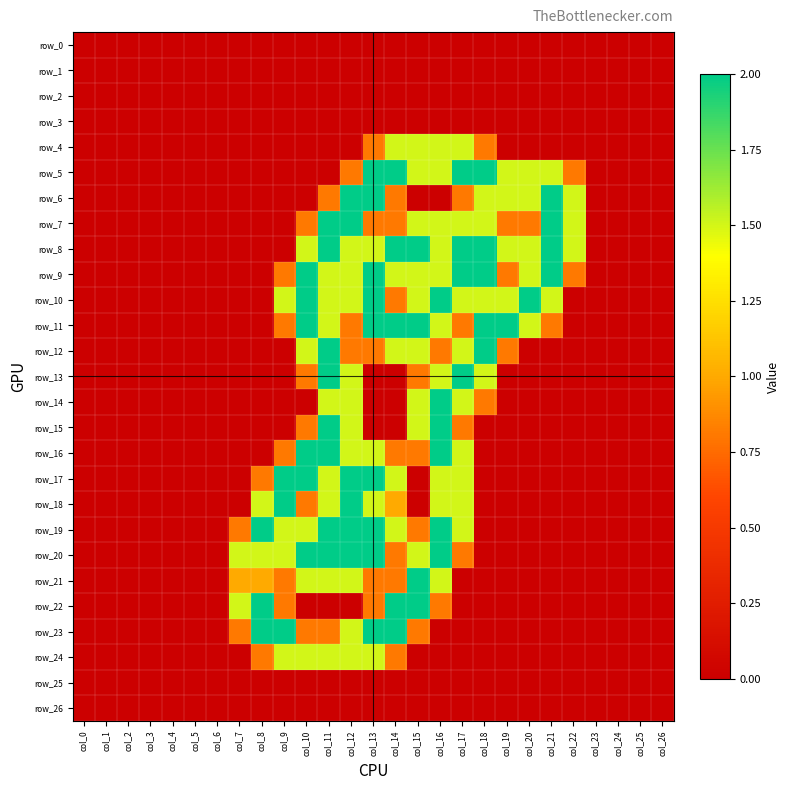

Reading right to left, transcribe all the data shown in this chart.

row_0: 0.0	0.0	0.0	0.0	0.0	0.0	0.0	0.0	0.0	0.0	0.0	0.0	0.0	0.0	0.0	0.0	0.0	0.0	0.0	0.0	0.0	0.0	0.0	0.0	0.0	0.0	0.0
row_1: 0.0	0.0	0.0	0.0	0.0	0.0	0.0	0.0	0.0	0.0	0.0	0.0	0.0	0.0	0.0	0.0	0.0	0.0	0.0	0.0	0.0	0.0	0.0	0.0	0.0	0.0	0.0
row_2: 0.0	0.0	0.0	0.0	0.0	0.0	0.0	0.0	0.0	0.0	0.0	0.0	0.0	0.0	0.0	0.0	0.0	0.0	0.0	0.0	0.0	0.0	0.0	0.0	0.0	0.0	0.0
row_3: 0.0	0.0	0.0	0.0	0.0	0.0	0.0	0.0	0.0	0.0	0.0	0.0	0.0	0.0	0.0	0.0	0.0	0.0	0.0	0.0	0.0	0.0	0.0	0.0	0.0	0.0	0.0
row_4: 0.0	0.0	0.0	0.0	0.0	0.0	0.0	0.0	0.8	1.5	1.5	1.5	1.5	0.8	0.0	0.0	0.0	0.0	0.0	0.0	0.0	0.0	0.0	0.0	0.0	0.0	0.0
row_5: 0.0	0.0	0.0	0.0	0.8	1.5	1.5	1.5	2.0	2.0	1.5	1.5	2.0	2.0	0.8	0.0	0.0	0.0	0.0	0.0	0.0	0.0	0.0	0.0	0.0	0.0	0.0
row_6: 0.0	0.0	0.0	0.0	1.5	2.0	1.5	1.5	1.5	0.8	0.0	0.0	0.8	2.0	2.0	0.8	0.0	0.0	0.0	0.0	0.0	0.0	0.0	0.0	0.0	0.0	0.0
row_7: 0.0	0.0	0.0	0.0	1.5	2.0	0.8	0.8	1.5	1.5	1.5	1.5	0.8	0.8	2.0	2.0	0.8	0.0	0.0	0.0	0.0	0.0	0.0	0.0	0.0	0.0	0.0
row_8: 0.0	0.0	0.0	0.0	1.5	2.0	1.5	1.5	2.0	2.0	1.5	2.0	2.0	1.5	1.5	2.0	1.5	0.0	0.0	0.0	0.0	0.0	0.0	0.0	0.0	0.0	0.0
row_9: 0.0	0.0	0.0	0.0	0.8	2.0	1.5	0.8	2.0	2.0	1.5	1.5	1.5	2.0	1.5	1.5	2.0	0.8	0.0	0.0	0.0	0.0	0.0	0.0	0.0	0.0	0.0
row_10: 0.0	0.0	0.0	0.0	0.0	1.5	2.0	1.5	1.5	1.5	2.0	1.5	0.8	2.0	1.5	1.5	2.0	1.5	0.0	0.0	0.0	0.0	0.0	0.0	0.0	0.0	0.0
row_11: 0.0	0.0	0.0	0.0	0.0	0.8	1.5	2.0	2.0	0.8	1.5	2.0	2.0	2.0	0.8	1.5	2.0	0.8	0.0	0.0	0.0	0.0	0.0	0.0	0.0	0.0	0.0
row_12: 0.0	0.0	0.0	0.0	0.0	0.0	0.0	0.8	2.0	1.5	0.8	1.5	1.5	0.8	0.8	2.0	1.5	0.0	0.0	0.0	0.0	0.0	0.0	0.0	0.0	0.0	0.0
row_13: 0.0	0.0	0.0	0.0	0.0	0.0	0.0	0.0	1.5	2.0	1.5	0.8	0.0	0.0	1.5	2.0	0.8	0.0	0.0	0.0	0.0	0.0	0.0	0.0	0.0	0.0	0.0
row_14: 0.0	0.0	0.0	0.0	0.0	0.0	0.0	0.0	0.8	1.5	2.0	1.5	0.0	0.0	1.5	1.5	0.0	0.0	0.0	0.0	0.0	0.0	0.0	0.0	0.0	0.0	0.0
row_15: 0.0	0.0	0.0	0.0	0.0	0.0	0.0	0.0	0.0	0.8	2.0	1.5	0.0	0.0	1.5	2.0	0.8	0.0	0.0	0.0	0.0	0.0	0.0	0.0	0.0	0.0	0.0
row_16: 0.0	0.0	0.0	0.0	0.0	0.0	0.0	0.0	0.0	1.5	2.0	0.8	0.8	1.5	1.5	2.0	2.0	0.8	0.0	0.0	0.0	0.0	0.0	0.0	0.0	0.0	0.0
row_17: 0.0	0.0	0.0	0.0	0.0	0.0	0.0	0.0	0.0	1.5	1.5	0.0	1.5	2.0	2.0	1.5	2.0	2.0	0.8	0.0	0.0	0.0	0.0	0.0	0.0	0.0	0.0
row_18: 0.0	0.0	0.0	0.0	0.0	0.0	0.0	0.0	0.0	1.5	1.5	0.0	1.0	1.5	2.0	1.5	0.8	2.0	1.5	0.0	0.0	0.0	0.0	0.0	0.0	0.0	0.0
row_19: 0.0	0.0	0.0	0.0	0.0	0.0	0.0	0.0	0.0	1.5	2.0	0.8	1.5	2.0	2.0	2.0	1.5	1.5	2.0	0.8	0.0	0.0	0.0	0.0	0.0	0.0	0.0
row_20: 0.0	0.0	0.0	0.0	0.0	0.0	0.0	0.0	0.0	0.8	2.0	1.5	0.8	2.0	2.0	2.0	2.0	1.5	1.5	1.5	0.0	0.0	0.0	0.0	0.0	0.0	0.0
row_21: 0.0	0.0	0.0	0.0	0.0	0.0	0.0	0.0	0.0	0.0	1.5	2.0	0.8	0.8	1.5	1.5	1.5	0.8	1.0	1.0	0.0	0.0	0.0	0.0	0.0	0.0	0.0
row_22: 0.0	0.0	0.0	0.0	0.0	0.0	0.0	0.0	0.0	0.0	0.8	2.0	2.0	0.8	0.0	0.0	0.0	0.8	2.0	1.5	0.0	0.0	0.0	0.0	0.0	0.0	0.0
row_23: 0.0	0.0	0.0	0.0	0.0	0.0	0.0	0.0	0.0	0.0	0.0	0.8	2.0	2.0	1.5	0.8	0.8	2.0	2.0	0.8	0.0	0.0	0.0	0.0	0.0	0.0	0.0
row_24: 0.0	0.0	0.0	0.0	0.0	0.0	0.0	0.0	0.0	0.0	0.0	0.0	0.8	1.5	1.5	1.5	1.5	1.5	0.8	0.0	0.0	0.0	0.0	0.0	0.0	0.0	0.0
row_25: 0.0	0.0	0.0	0.0	0.0	0.0	0.0	0.0	0.0	0.0	0.0	0.0	0.0	0.0	0.0	0.0	0.0	0.0	0.0	0.0	0.0	0.0	0.0	0.0	0.0	0.0	0.0
row_26: 0.0	0.0	0.0	0.0	0.0	0.0	0.0	0.0	0.0	0.0	0.0	0.0	0.0	0.0	0.0	0.0	0.0	0.0	0.0	0.0	0.0	0.0	0.0	0.0	0.0	0.0	0.0